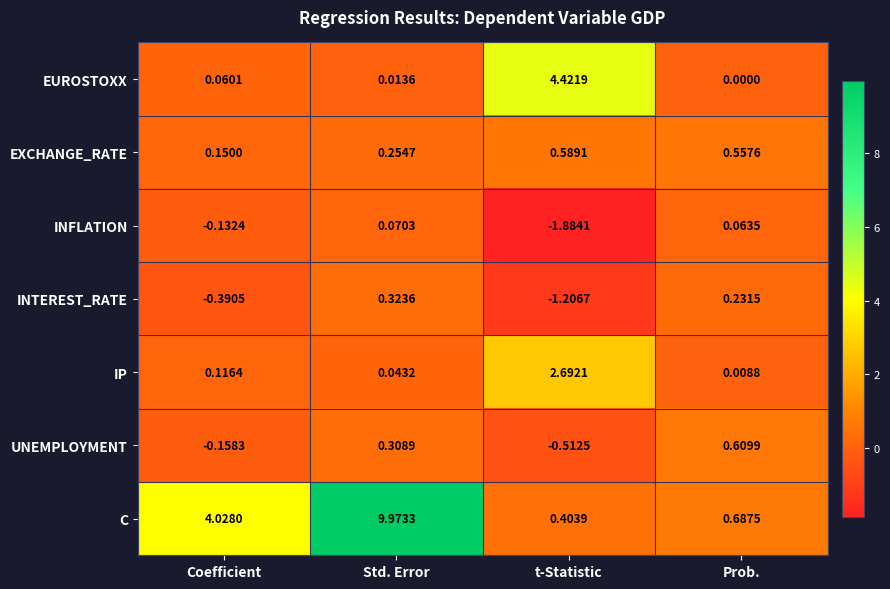

What is the total value across all series at Coefficient?

3.7